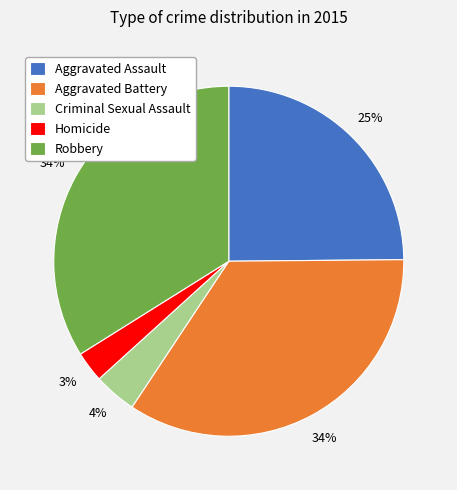

Which slice is the smallest?

Homicide